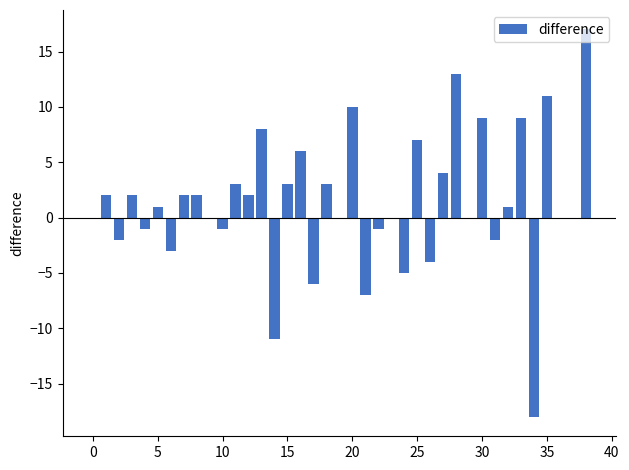

What is the sum of all values?

54